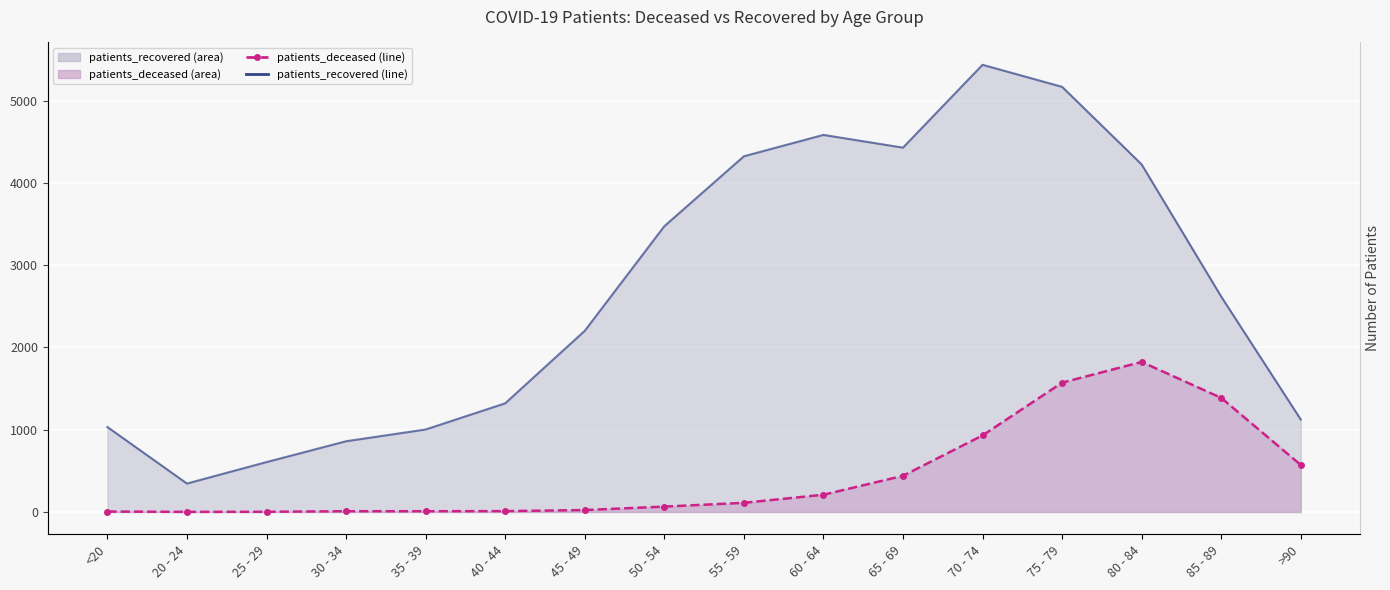

Is it true that patients_deceased equals 23 at 45 - 49?

True